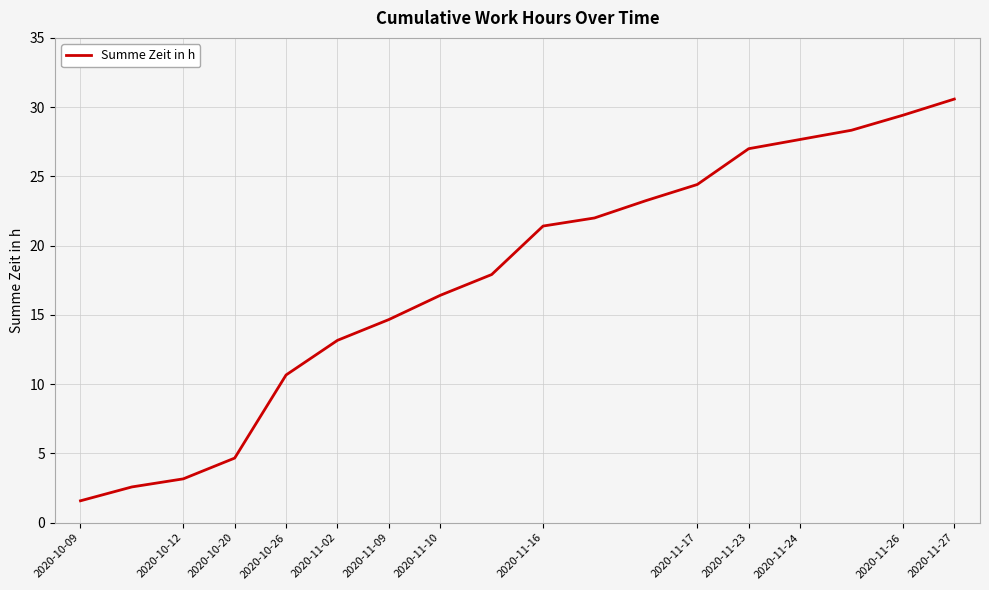

What is the difference between the maximum and minimum values?

29.0